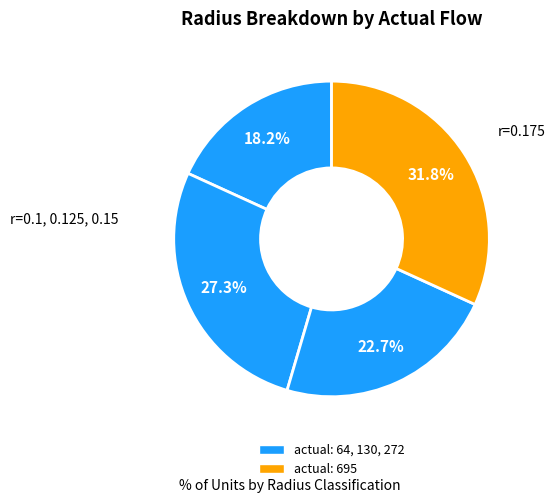

How many segments does this pie chart have?

4